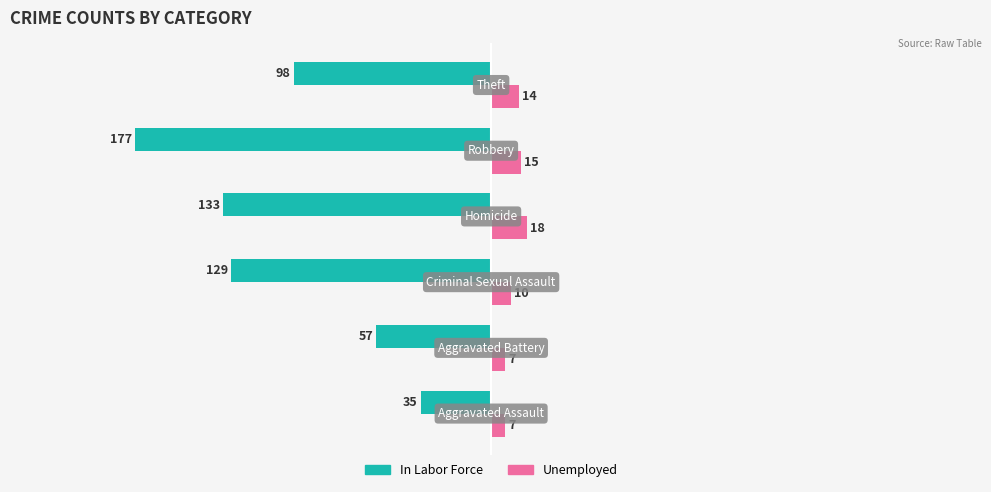

Rank the series by their average value, from lowest to highest.

In Labor Force, Unemployed